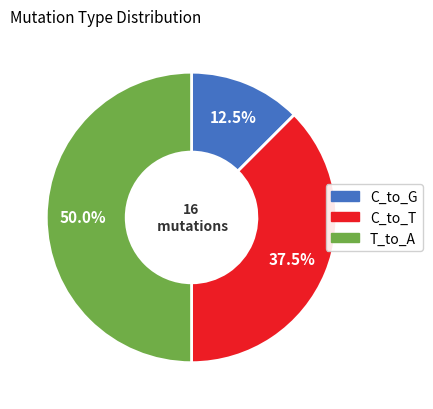

Count the number of slices in the pie.

3